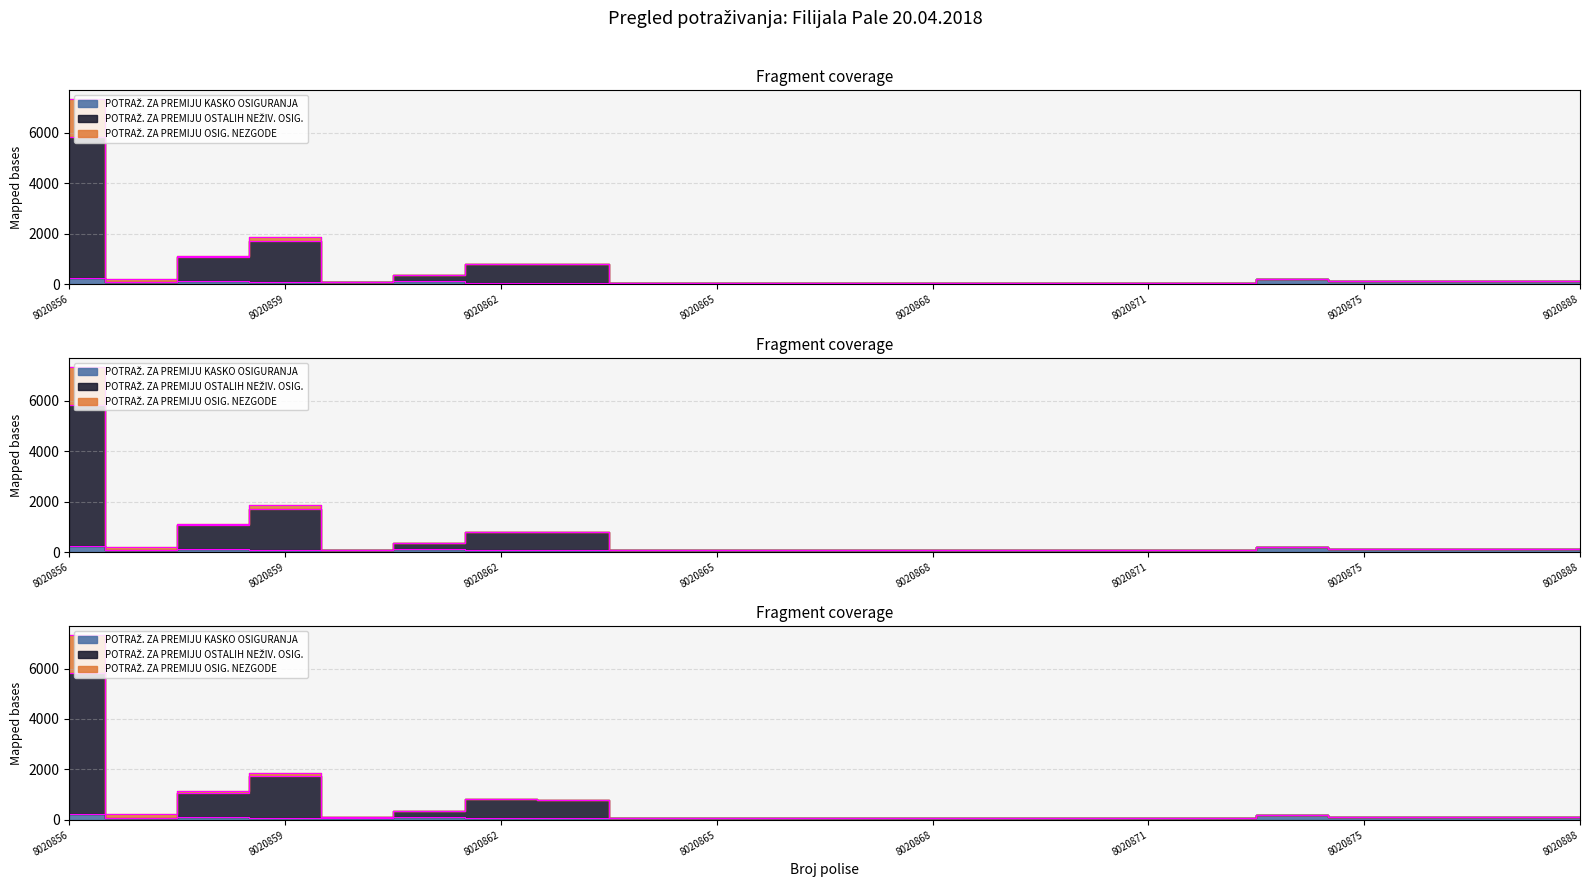

What is the total value across all series at 8020875?

266.7